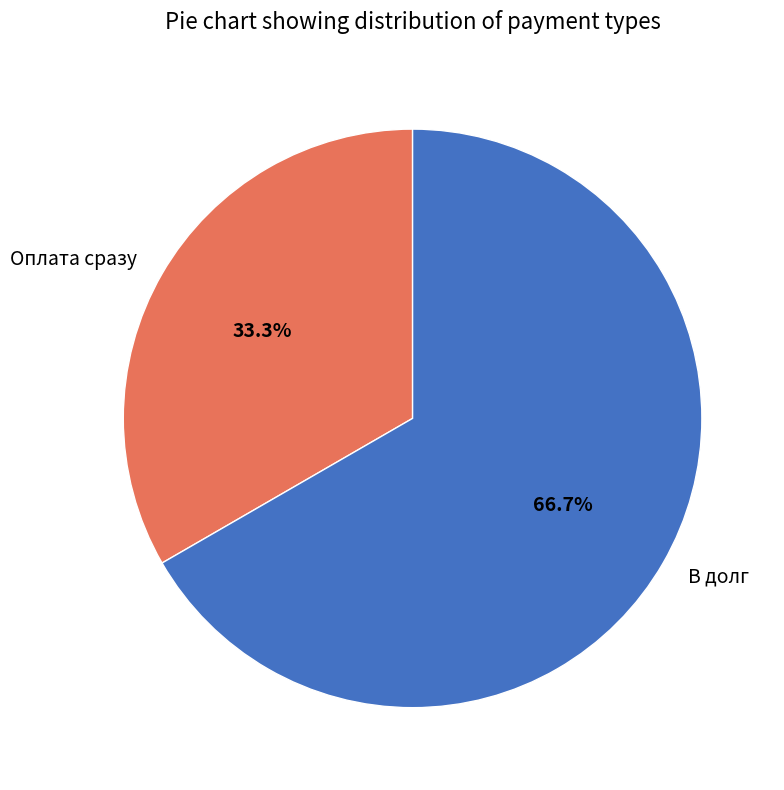

Which slice is the largest?

В долг